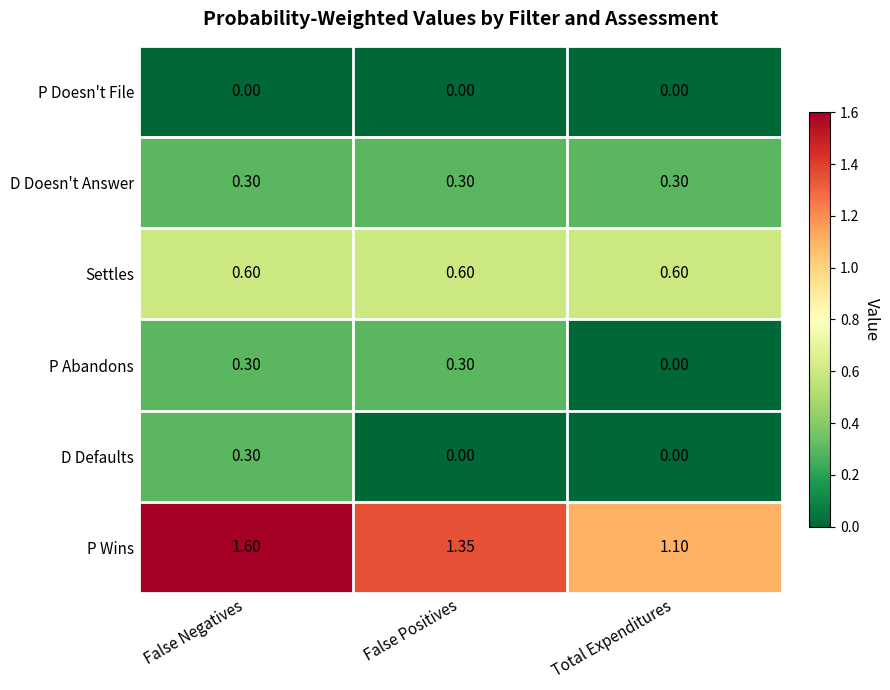

Which series has the largest range (max minus min)?

P Wins